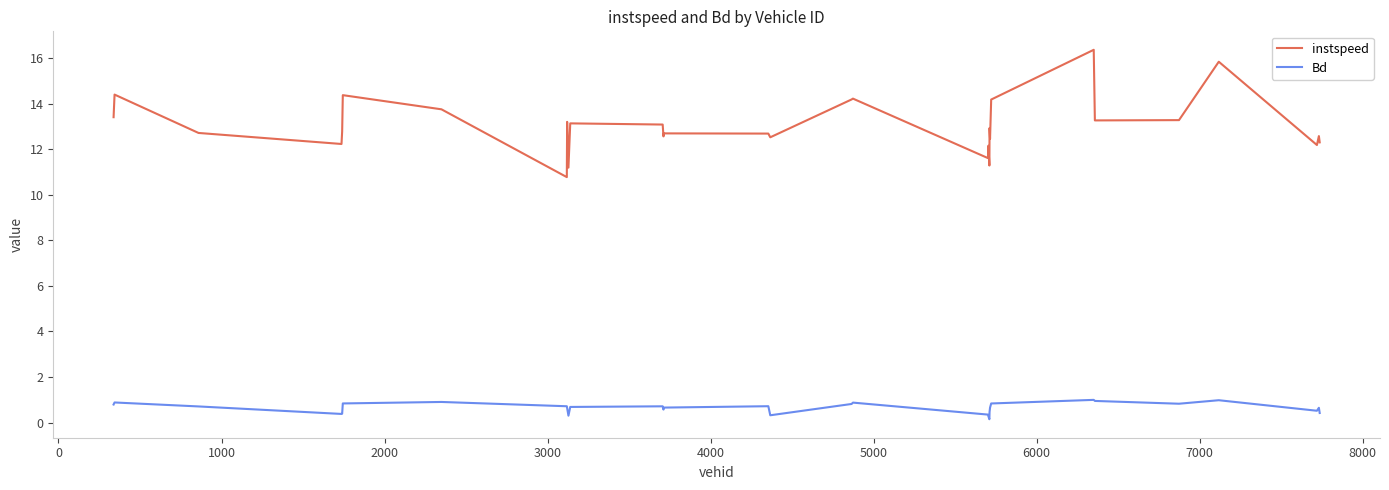

What is the sum of all Bd values?

19.9